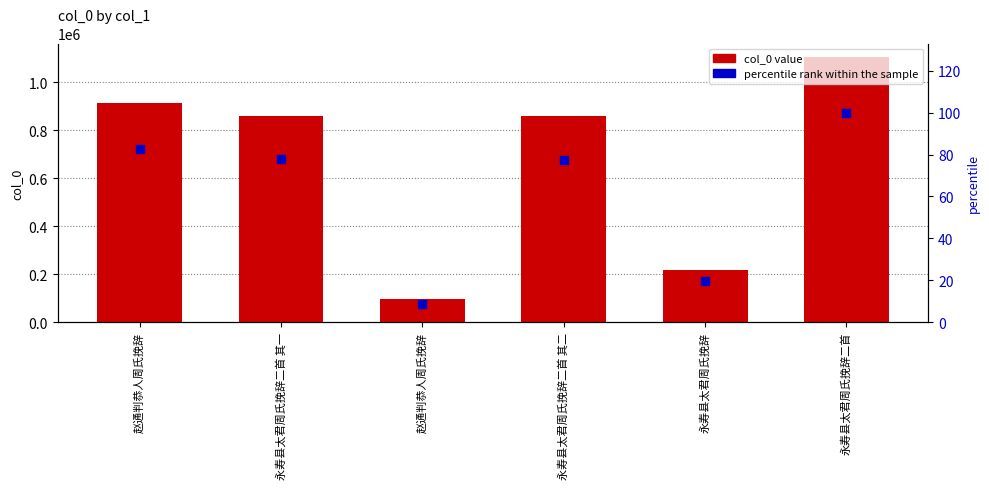

The percentile rank within the sample series shows 35.0 at 永寿县太君周氏挽辞二首 其二. True or false?

False